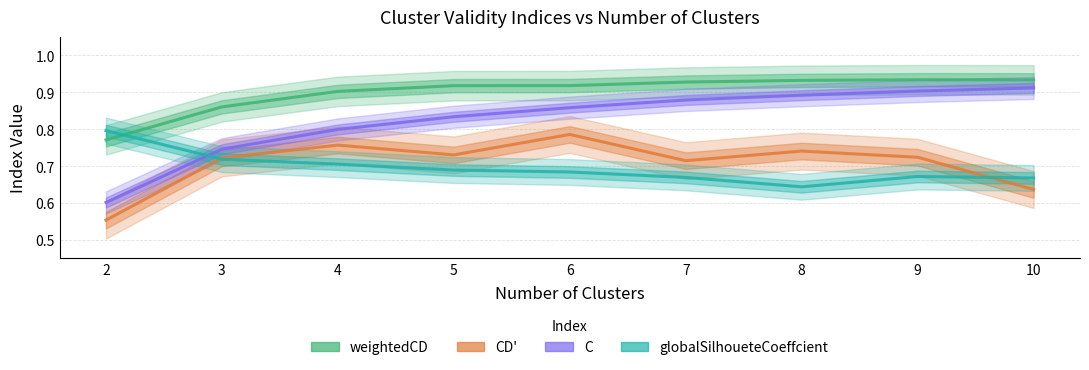

Is the value of weightedCD at 3 greater than the value of globalSilhoueteCoeffcient at 10?

Yes